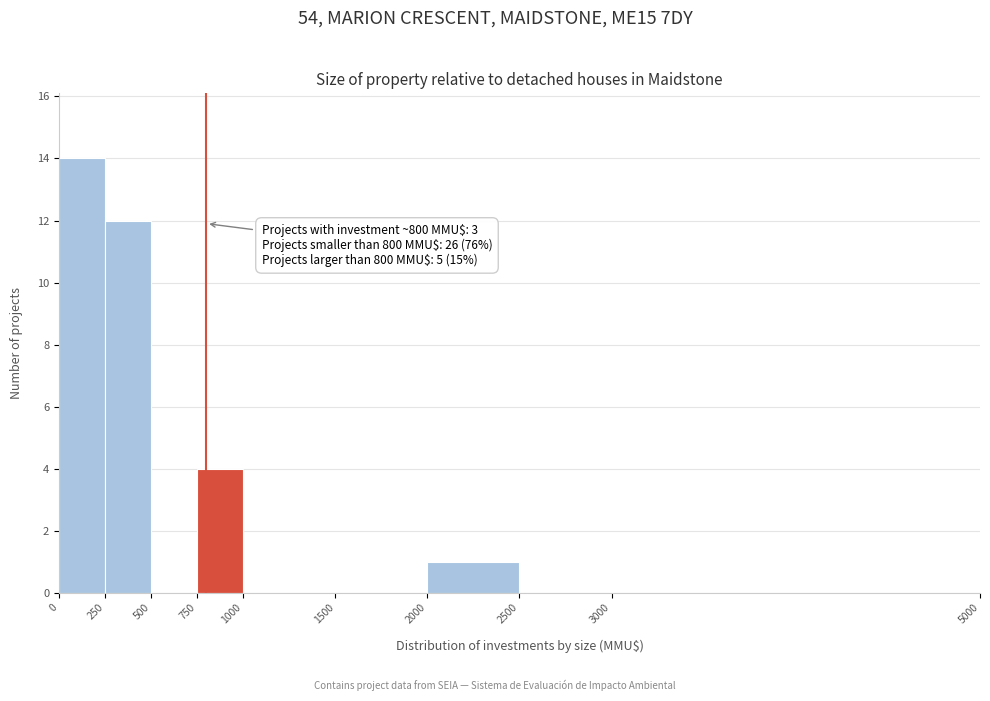

Which range on the x-axis has the tallest bar?

0 to 250